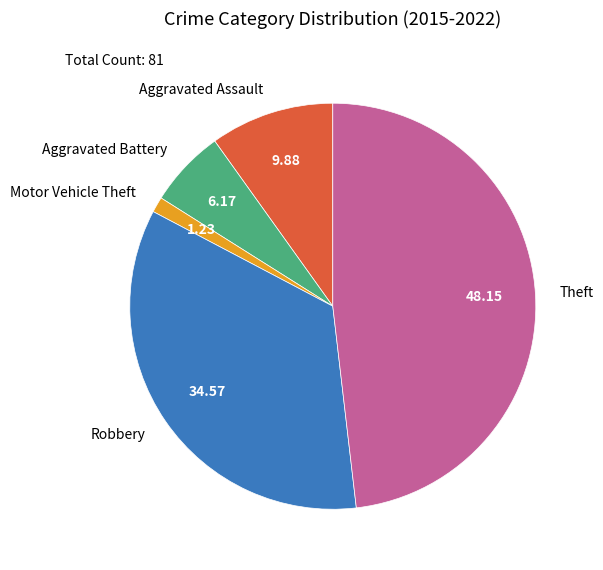

Do Robbery and Motor Vehicle Theft together represent more than half of the pie?

No